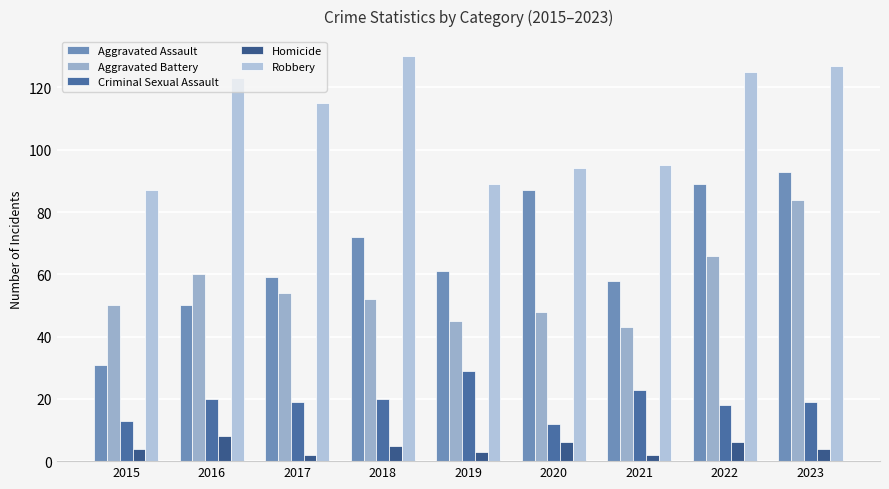

Count the number of data series in this chart.

5